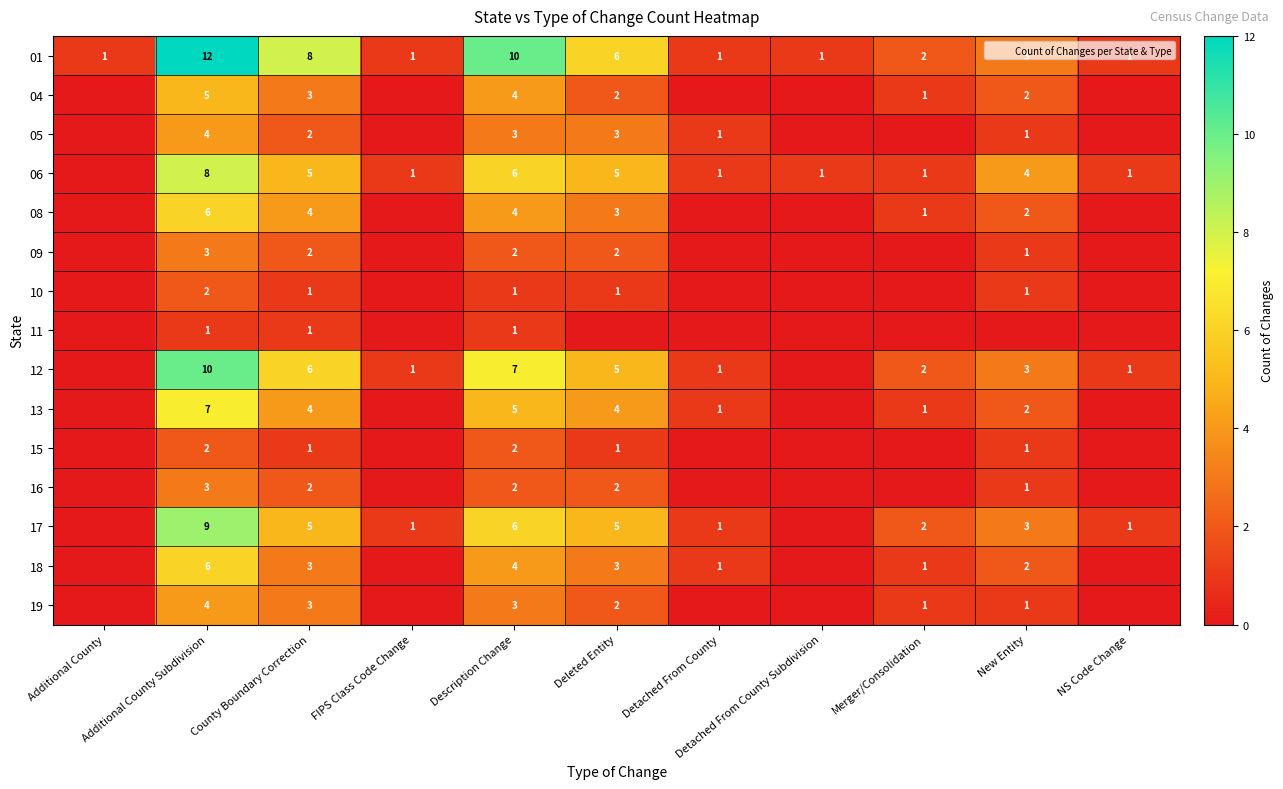

True or false: 08 has a value of 0 at Detached From County Subdivision.

True